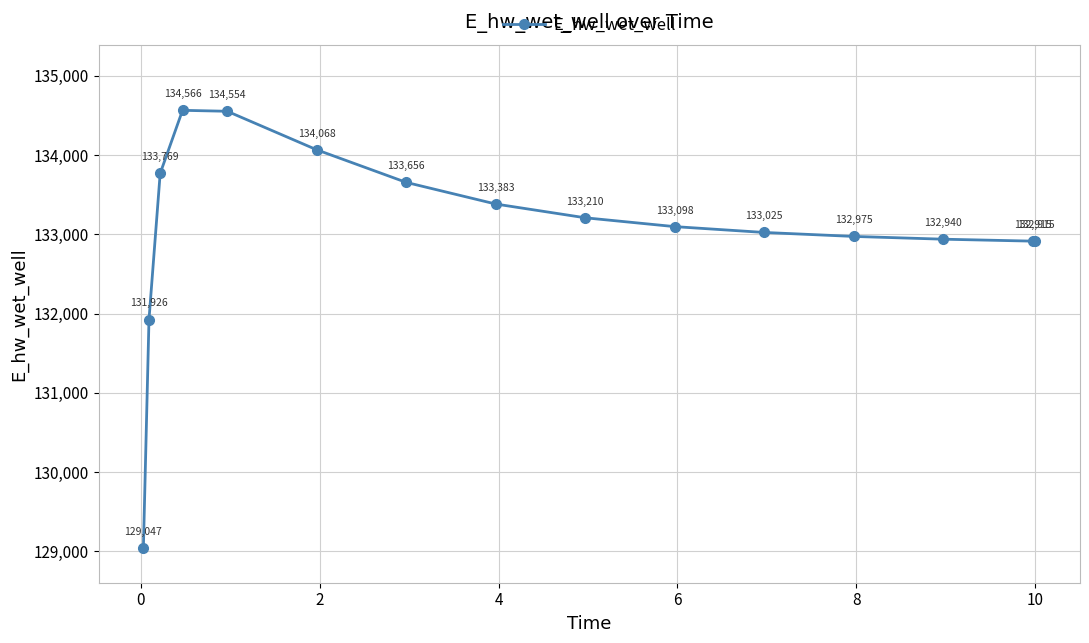

How many values exceed 133098?

8